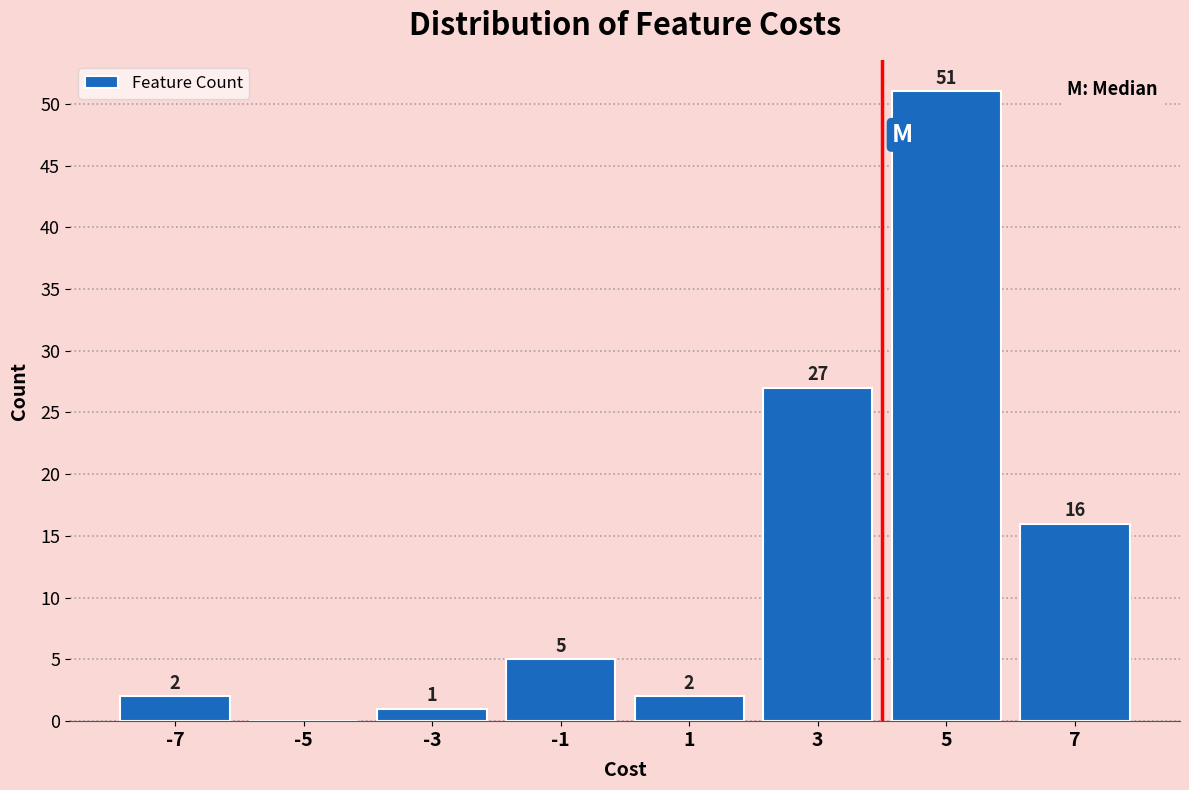

Over which range of the x-axis is the bar tallest?

4 to 6